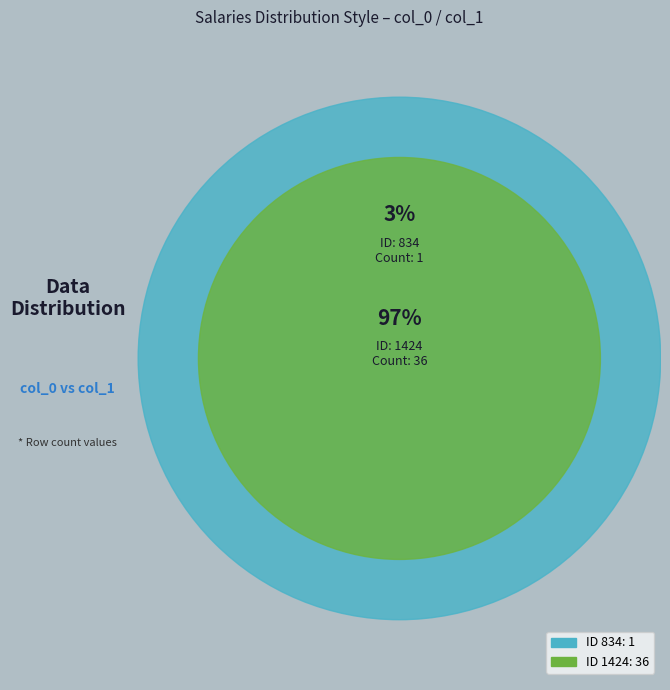

Rank the categories by value from lowest to highest.

834, 1424